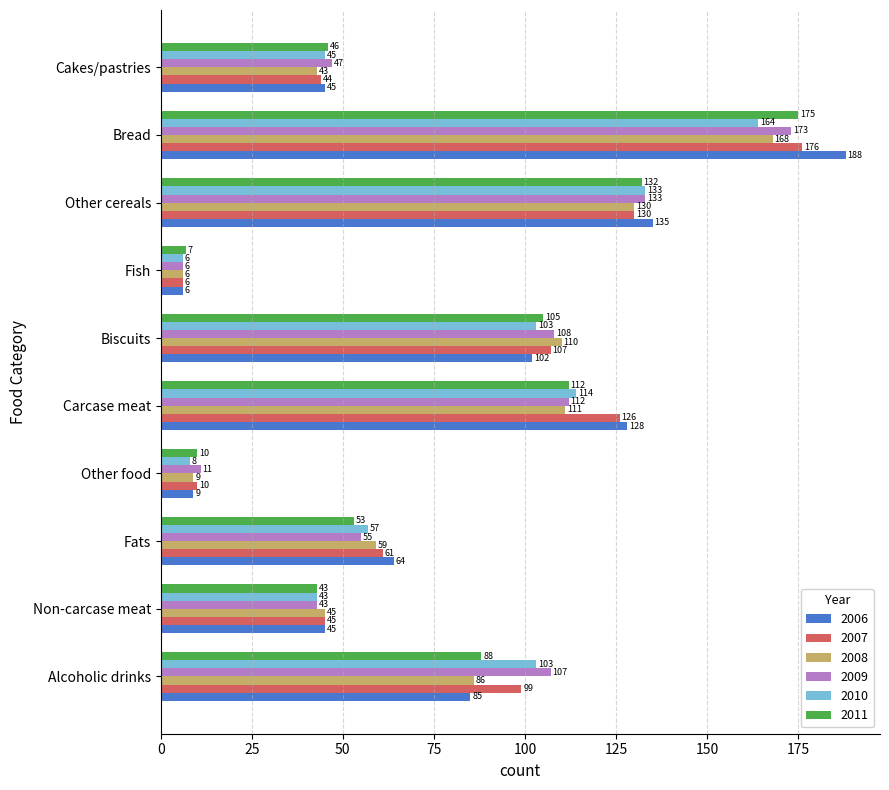

What is the difference between the 2007 values at Other cereals and Carcase meat?

4